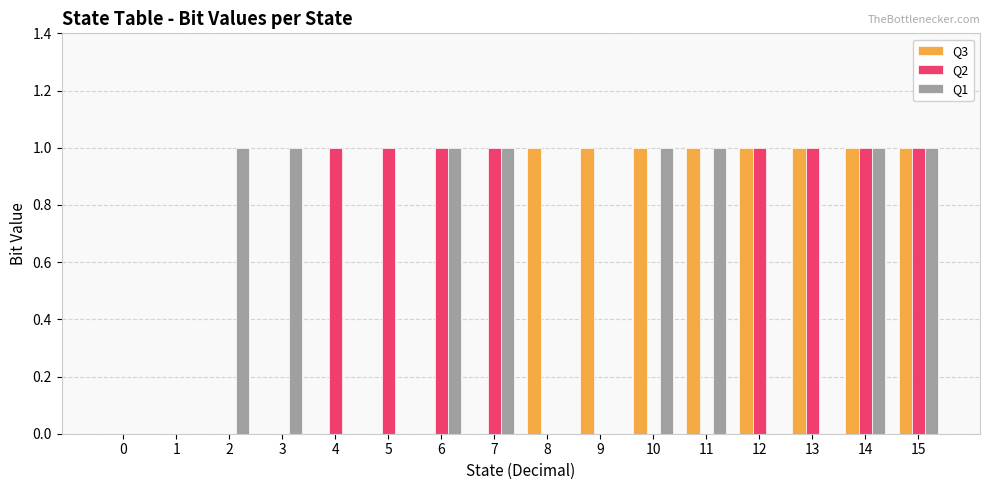

Are the bars horizontal?

No